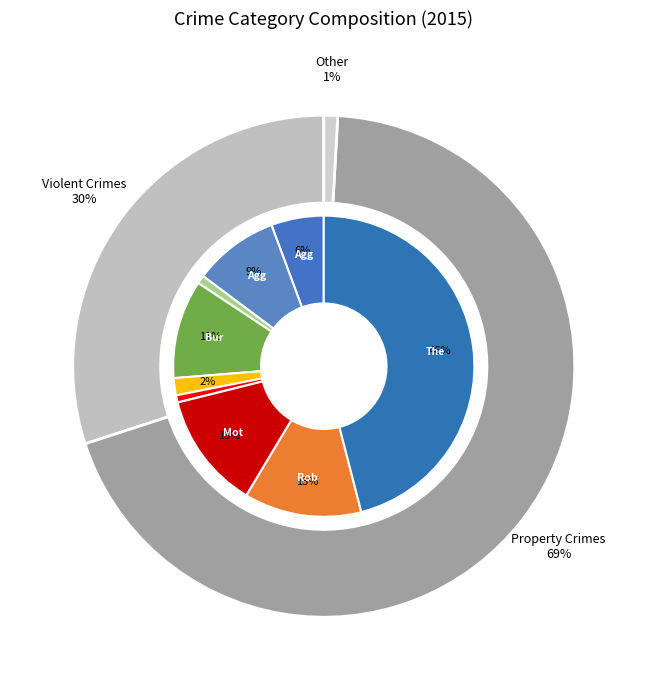

Which slice is the largest?

Theft